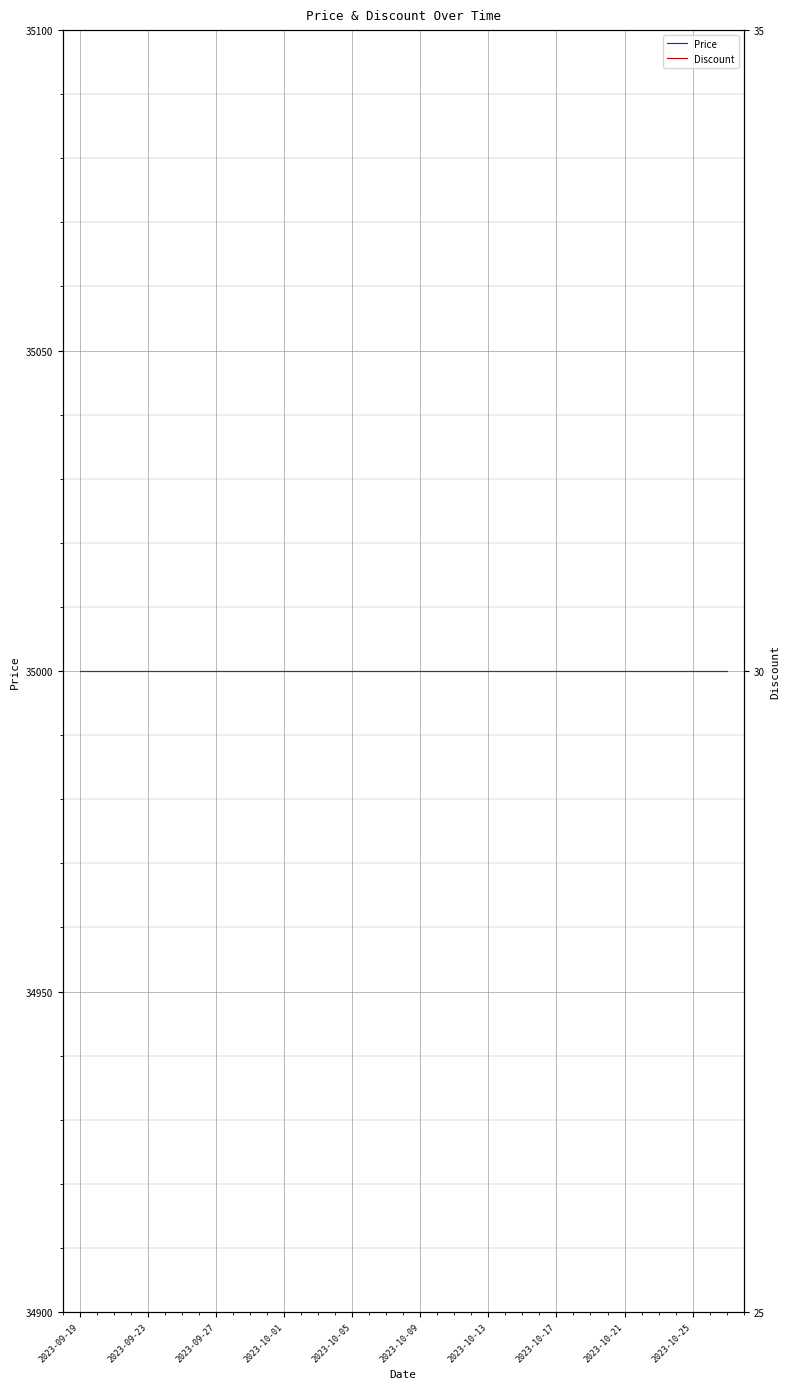

Rank the series by their maximum value, from lowest to highest.

Discount, Price